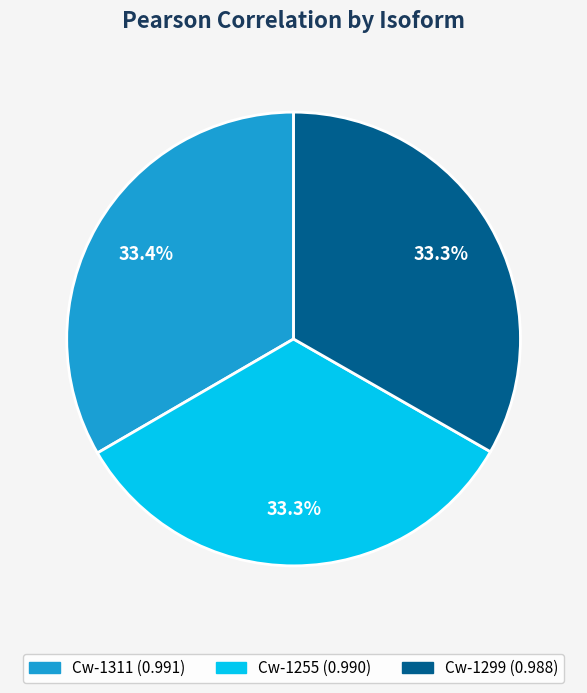

Does Cw-1255 represent more than half of the total?

No